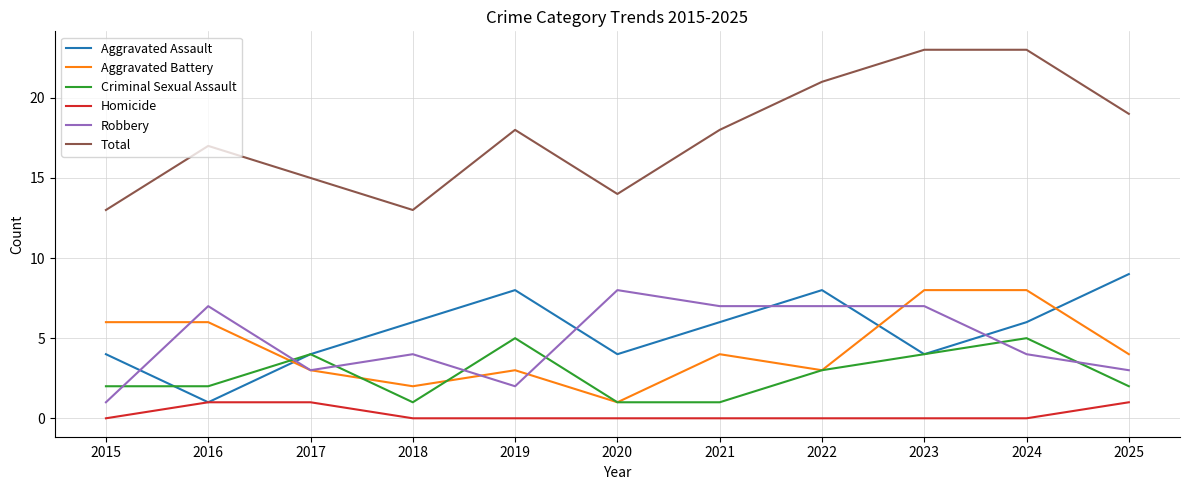

Reading right to left, extract all data points from this chart.

Aggravated Assault: 2025=9	2024=6	2023=4	2022=8	2021=6	2020=4	2019=8	2018=6	2017=4	2016=1	2015=4
Aggravated Battery: 2025=4	2024=8	2023=8	2022=3	2021=4	2020=1	2019=3	2018=2	2017=3	2016=6	2015=6
Criminal Sexual Assault: 2025=2	2024=5	2023=4	2022=3	2021=1	2020=1	2019=5	2018=1	2017=4	2016=2	2015=2
Homicide: 2025=1	2024=0	2023=0	2022=0	2021=0	2020=0	2019=0	2018=0	2017=1	2016=1	2015=0
Robbery: 2025=3	2024=4	2023=7	2022=7	2021=7	2020=8	2019=2	2018=4	2017=3	2016=7	2015=1
Total: 2025=19	2024=23	2023=23	2022=21	2021=18	2020=14	2019=18	2018=13	2017=15	2016=17	2015=13